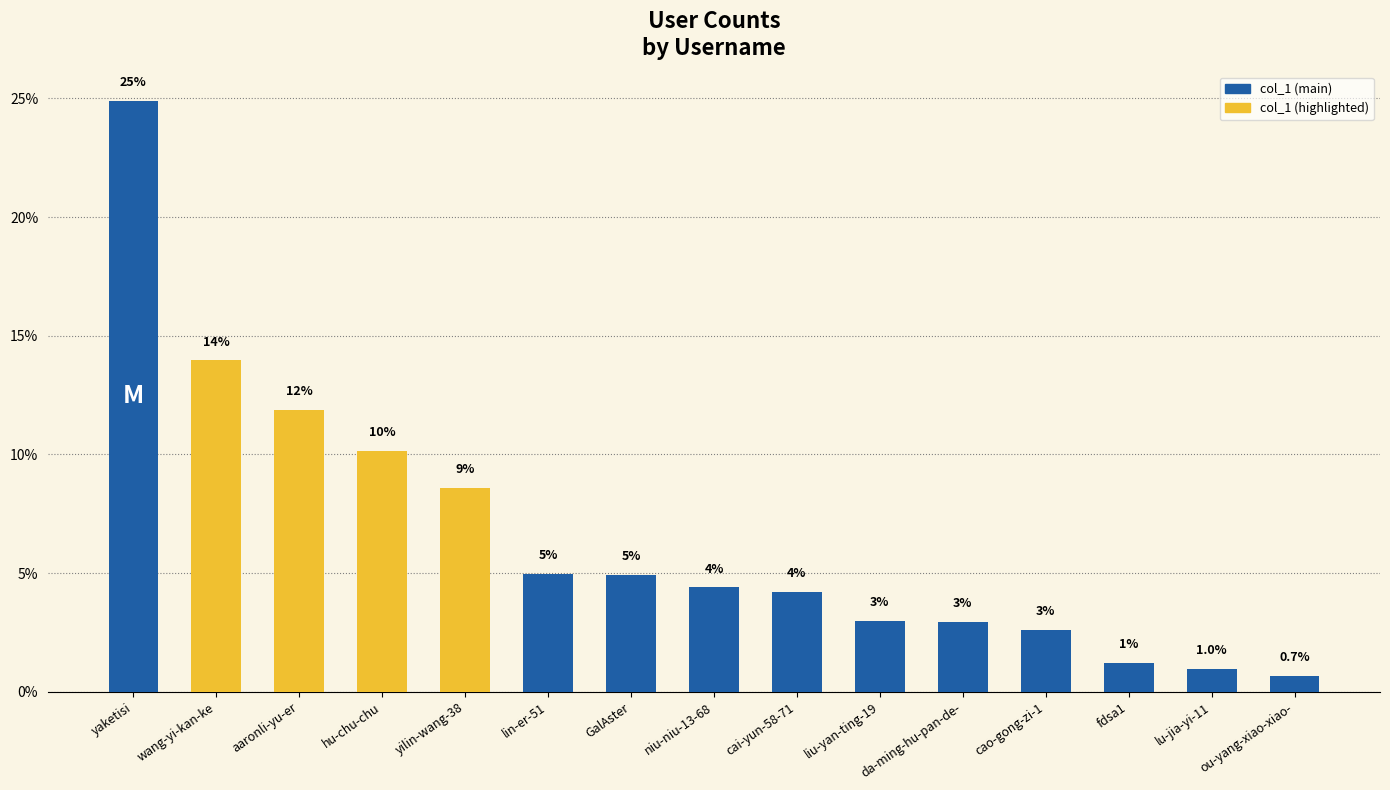

What is the change in value from yilin-wang-38 to cao-gong-zi-1?

-6.0